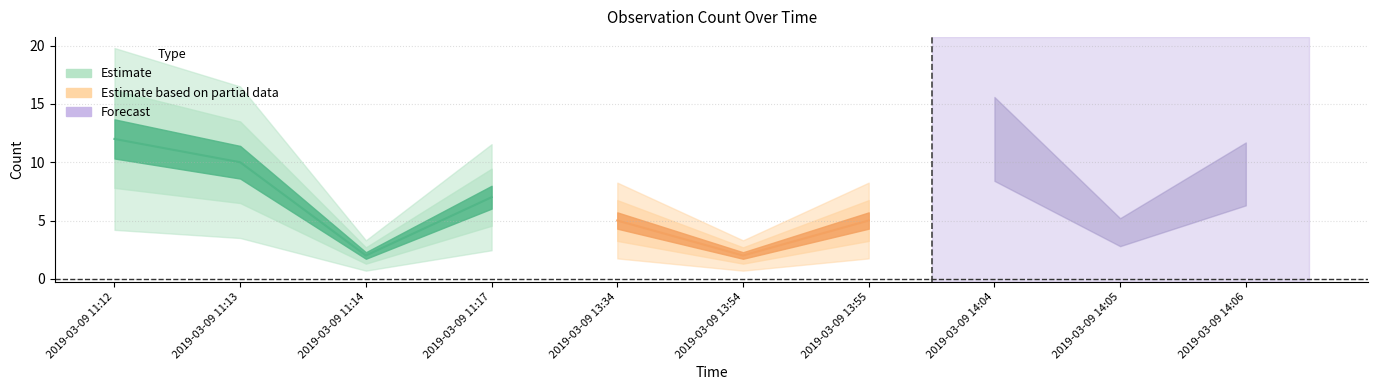

What is the average value?

7